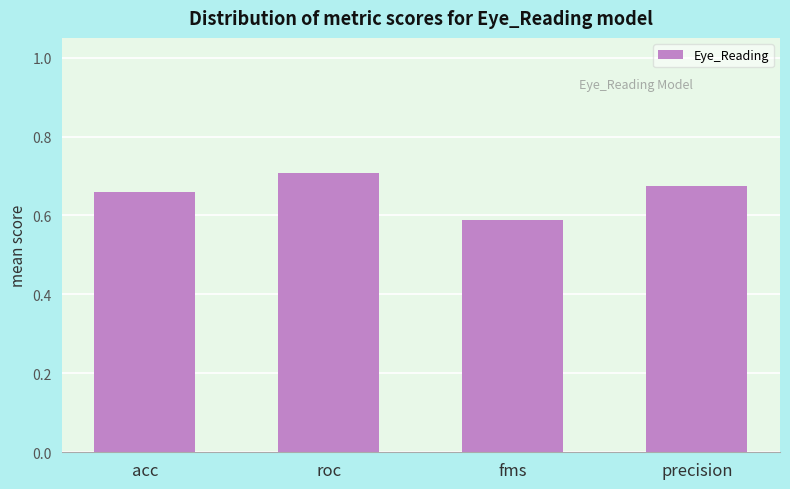

The value at roc is 0.2. True or false?

False